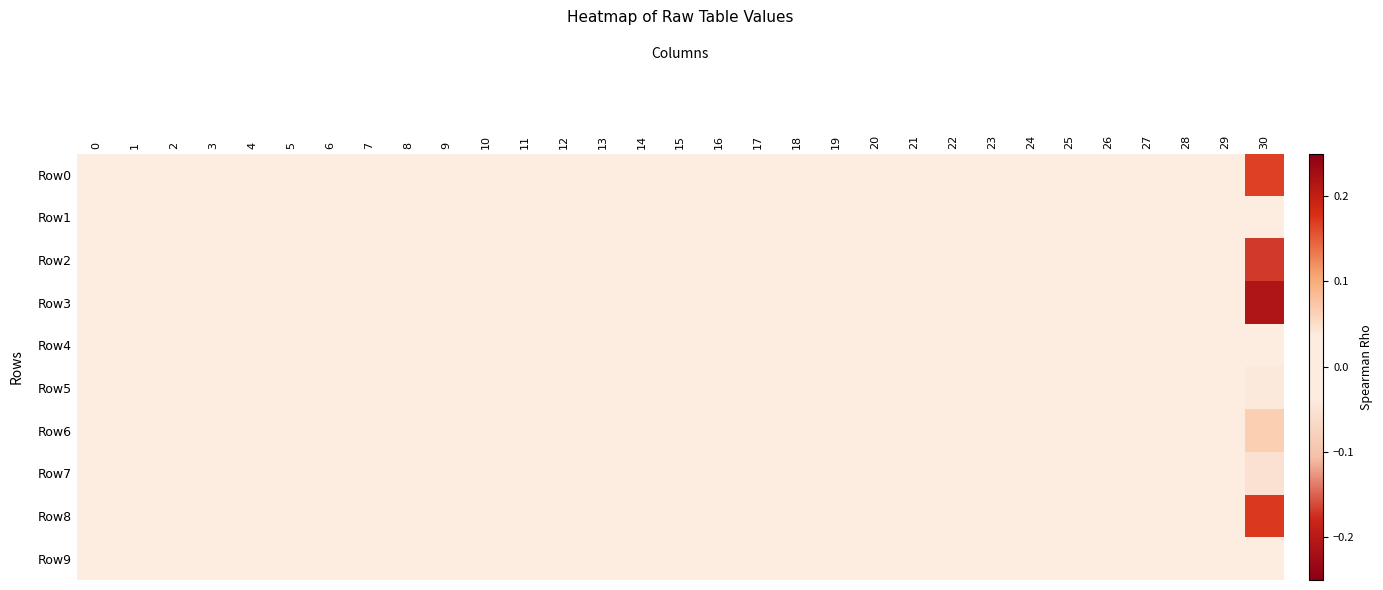

At how many categories does at least one series exceed 0?

1